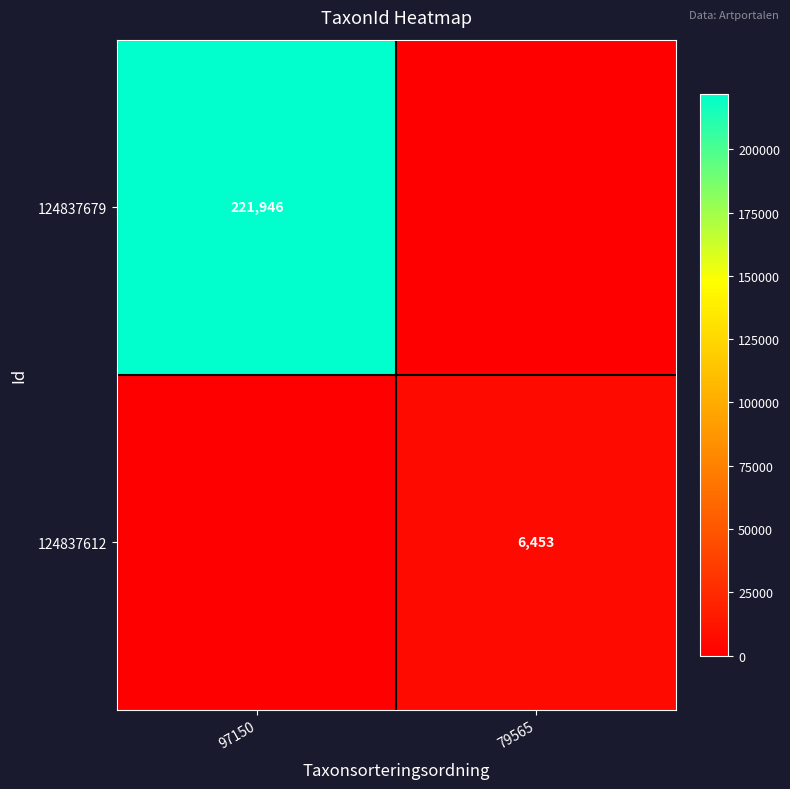

At which category does the chart reach its minimum across all series?

79565